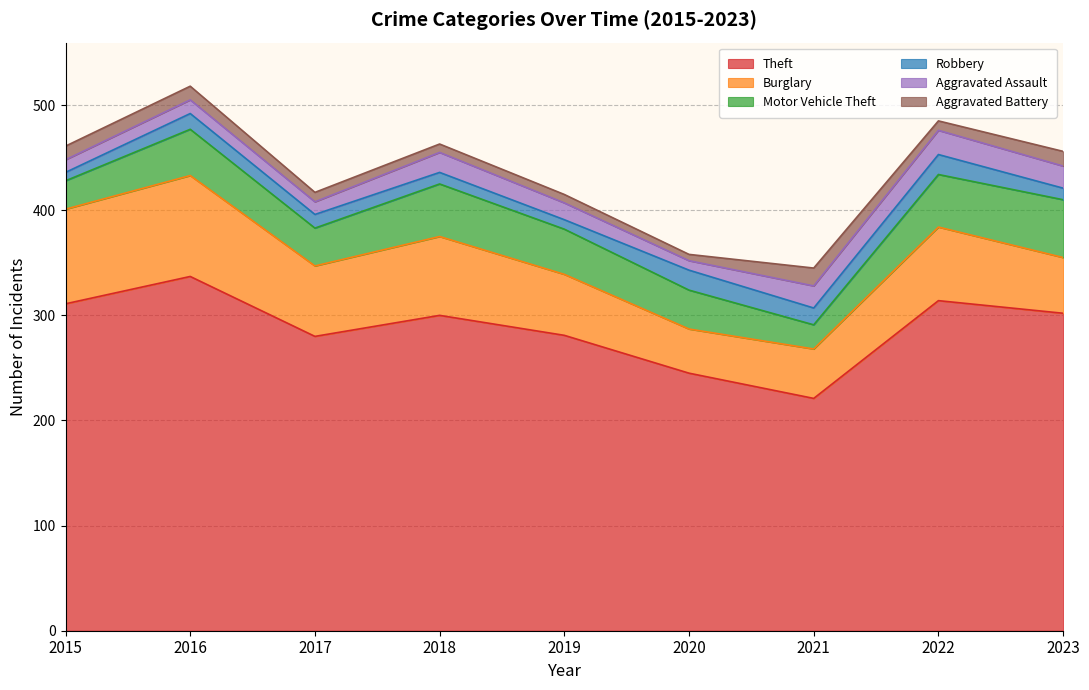

True or false: Motor Vehicle Theft has a value of 16 at 2022.

False